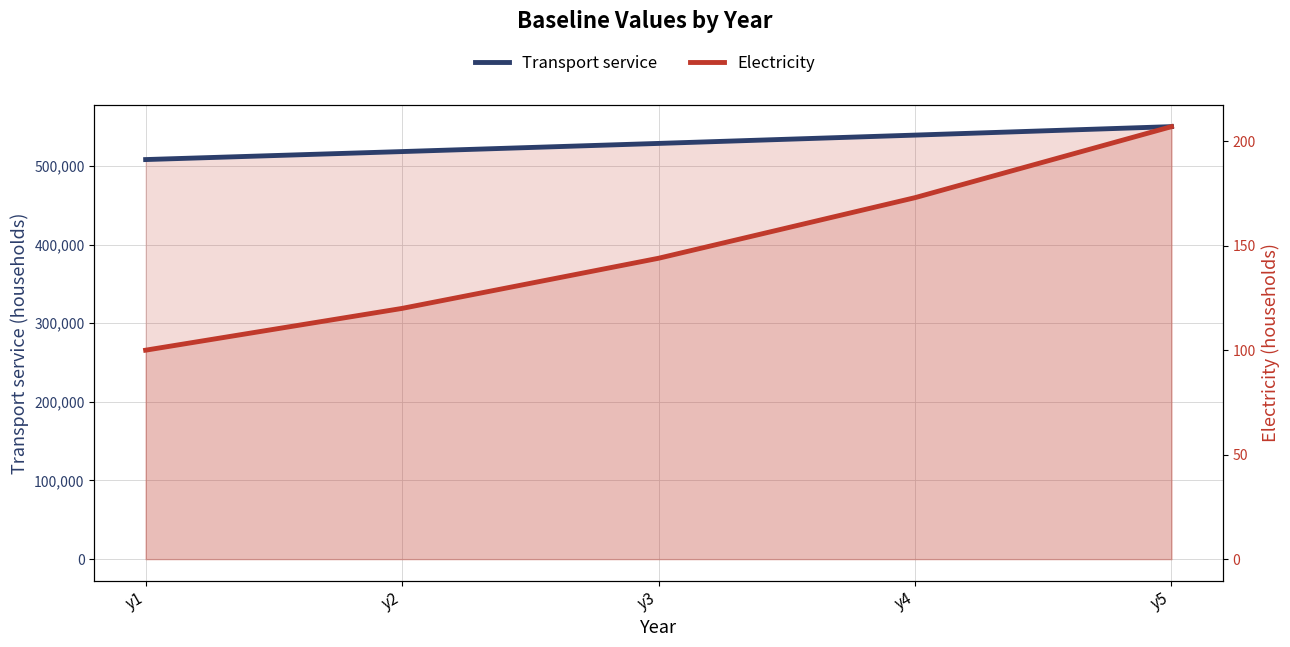

Reading right to left, what are all the values shown in this chart?

Transport service: 549899.6	539117.2	528546.3	518182.6	508022.2
Electricity: 207.0	173.0	144.0	120.0	100.0